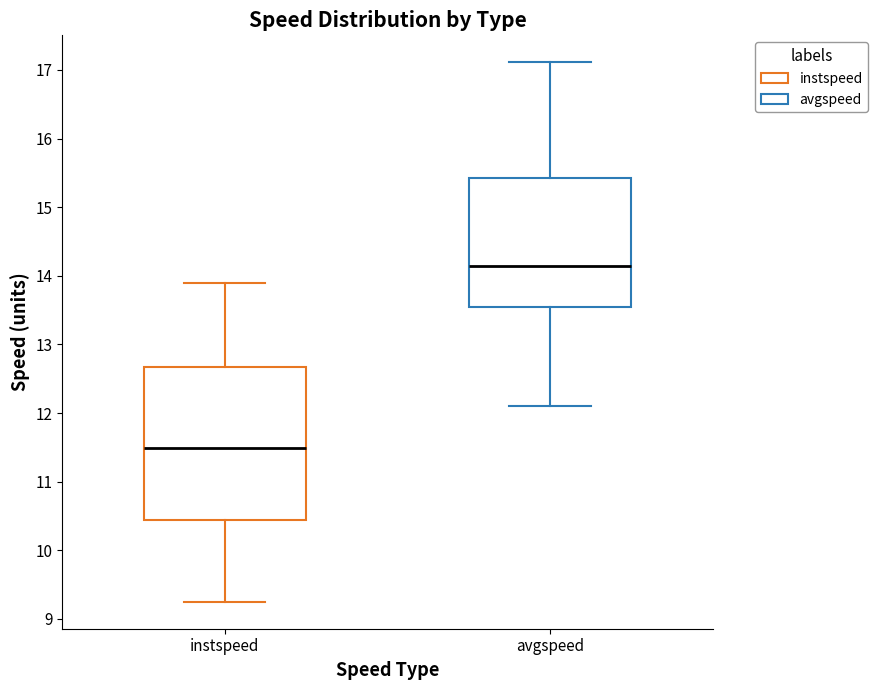

Which box has the lowest median line?

instspeed